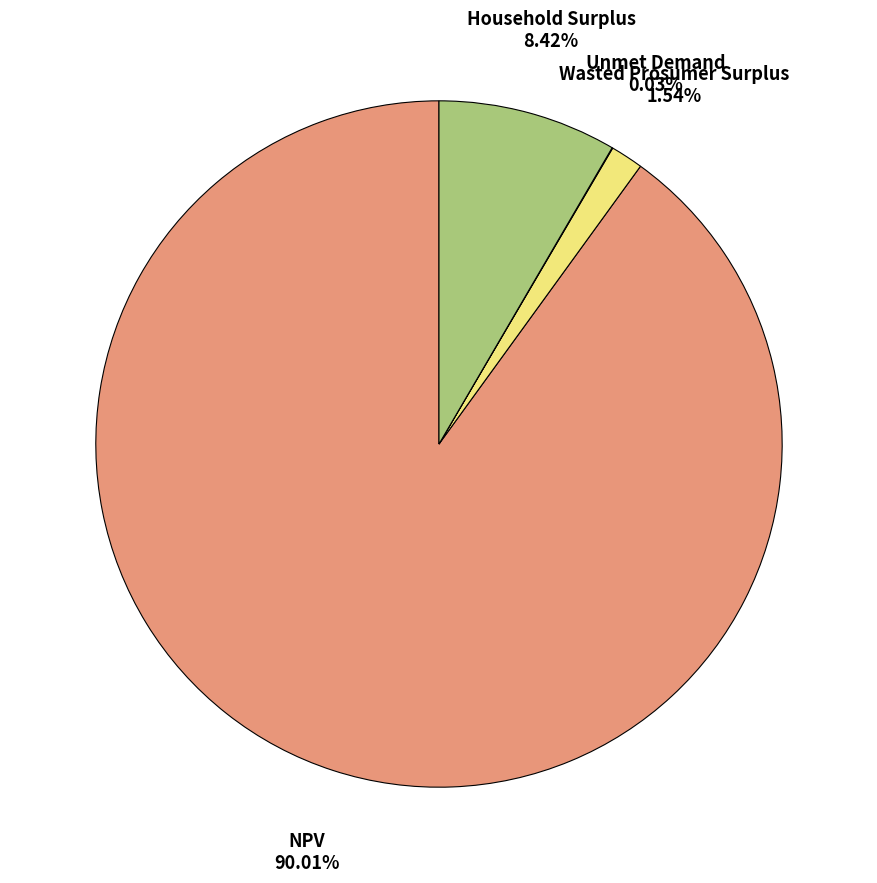

What is the total percentage of Household Surplus and NPV?

98.4%